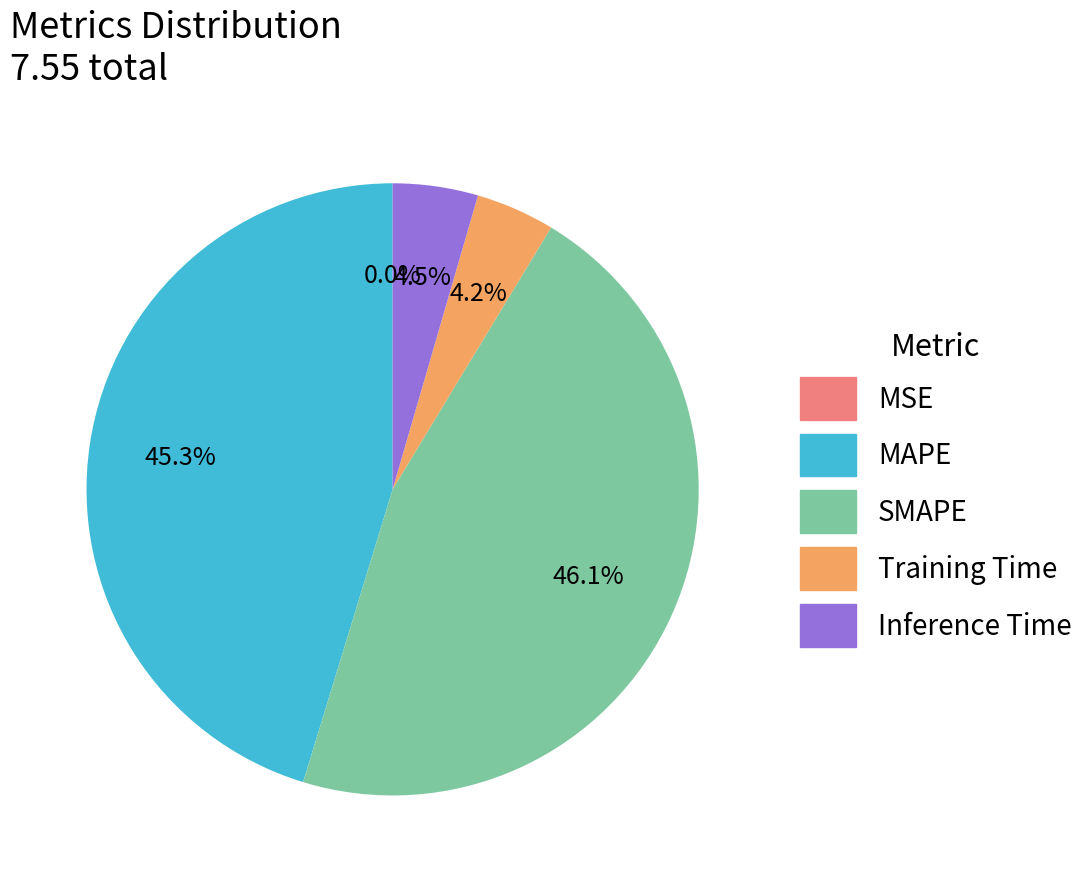

Which slice is the largest?

SMAPE